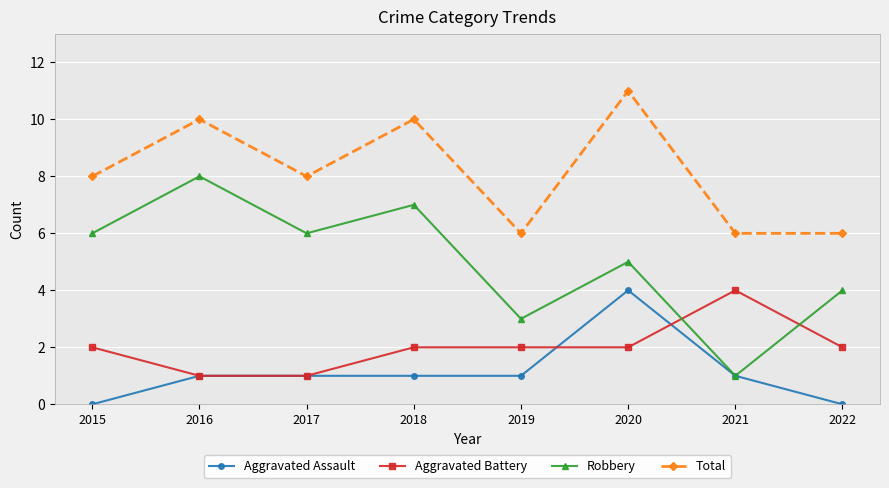

Is it true that Aggravated Battery equals 1 at 2017?

True